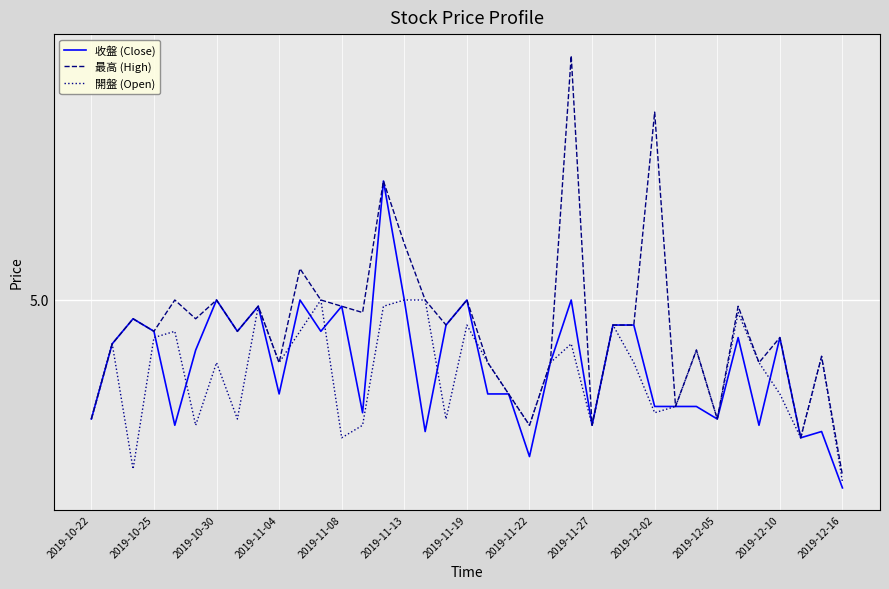

Does the chart have visible grid lines?

Yes